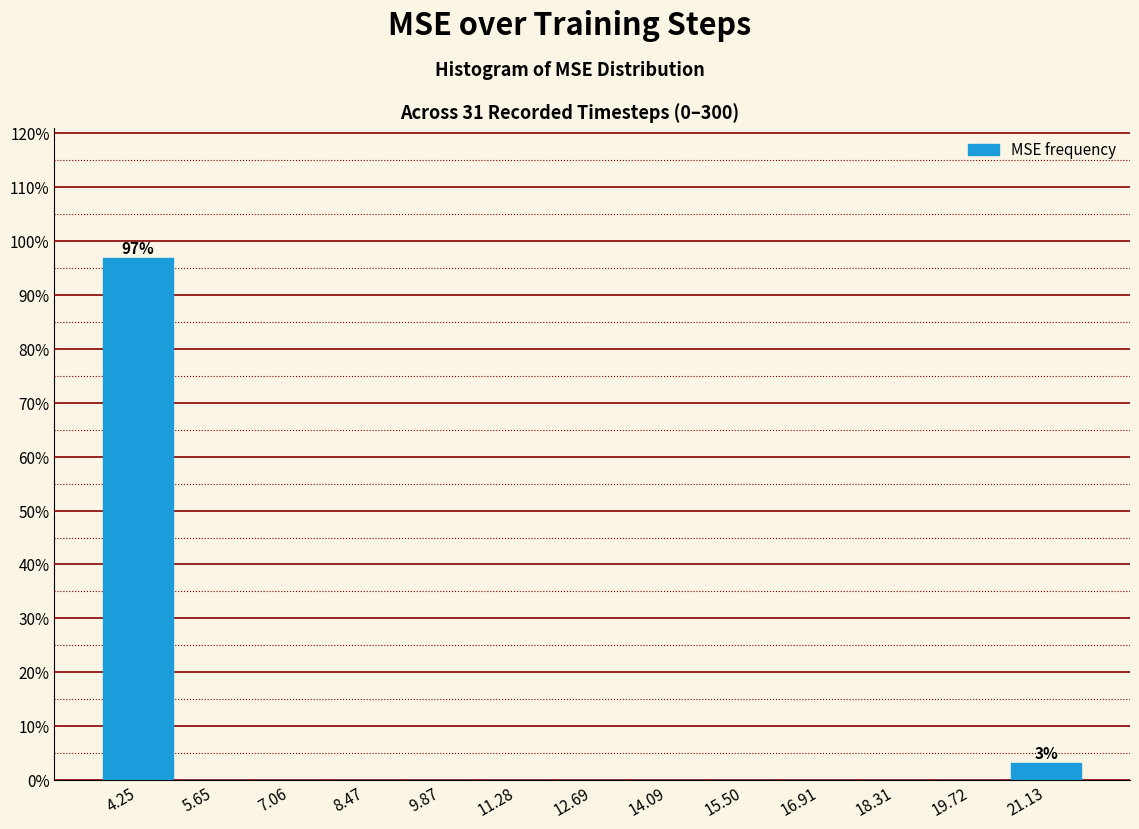

Which range on the x-axis has the tallest bar?

3.6 to 5.0